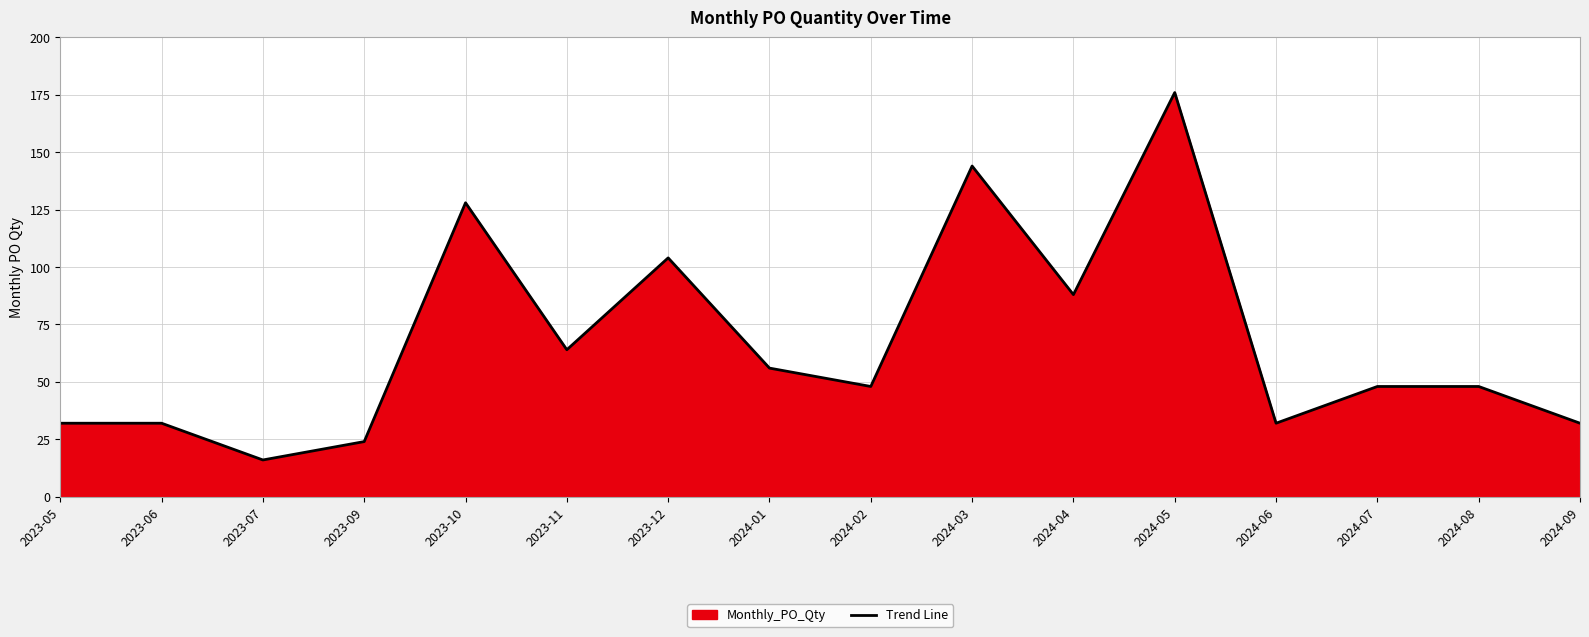

What is the change in value from 2024-03 to 2024-04?

-56